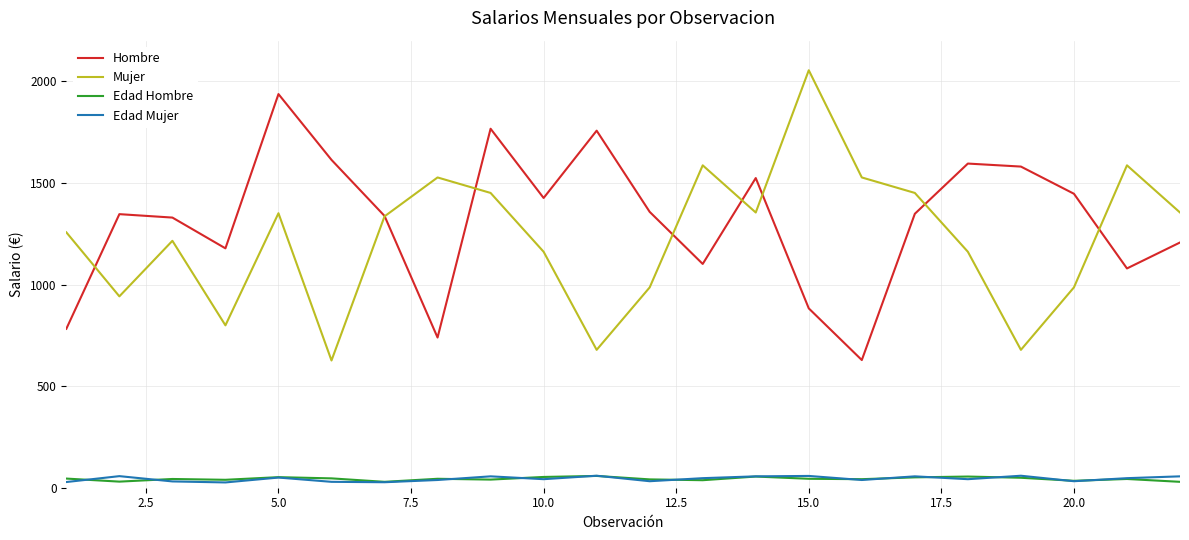

True or false: Edad Mujer and Mujer intersect in this chart.

False